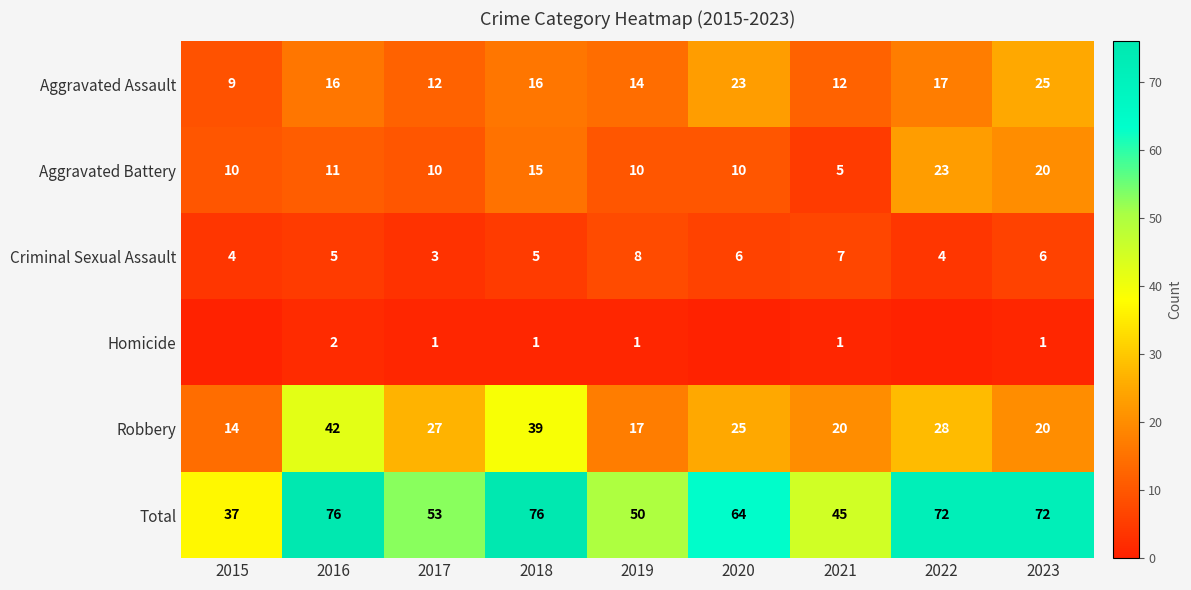

How many values in the Total series are below 64?

4